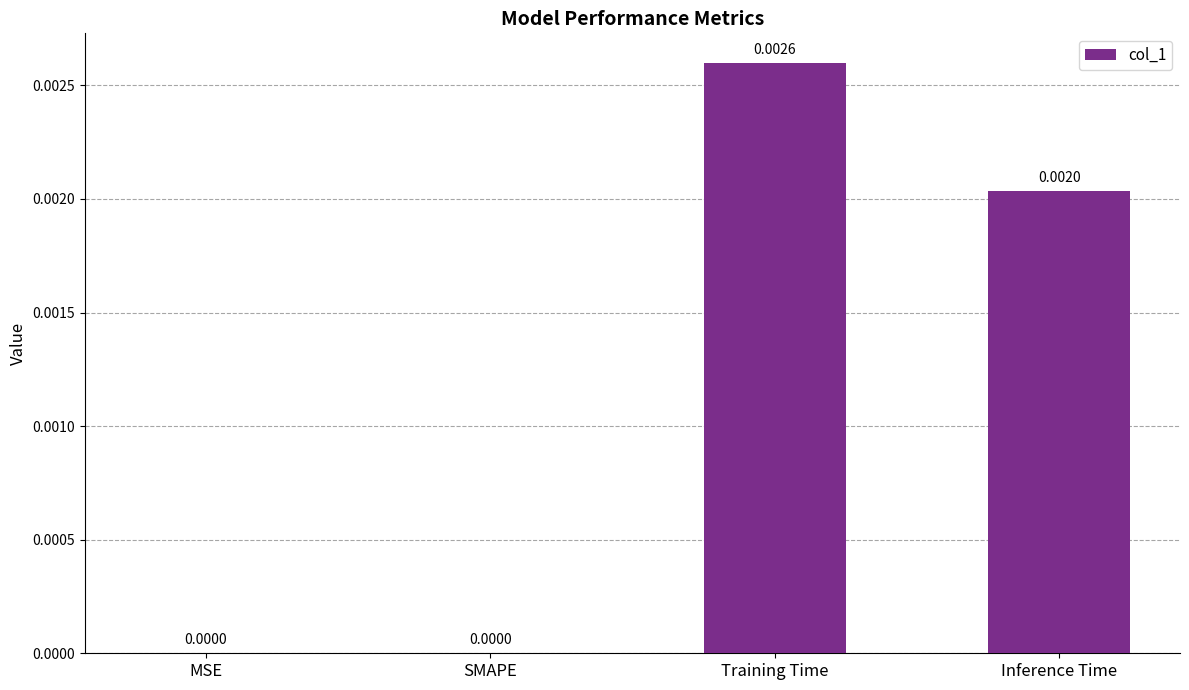

How many data points are above 0?

2